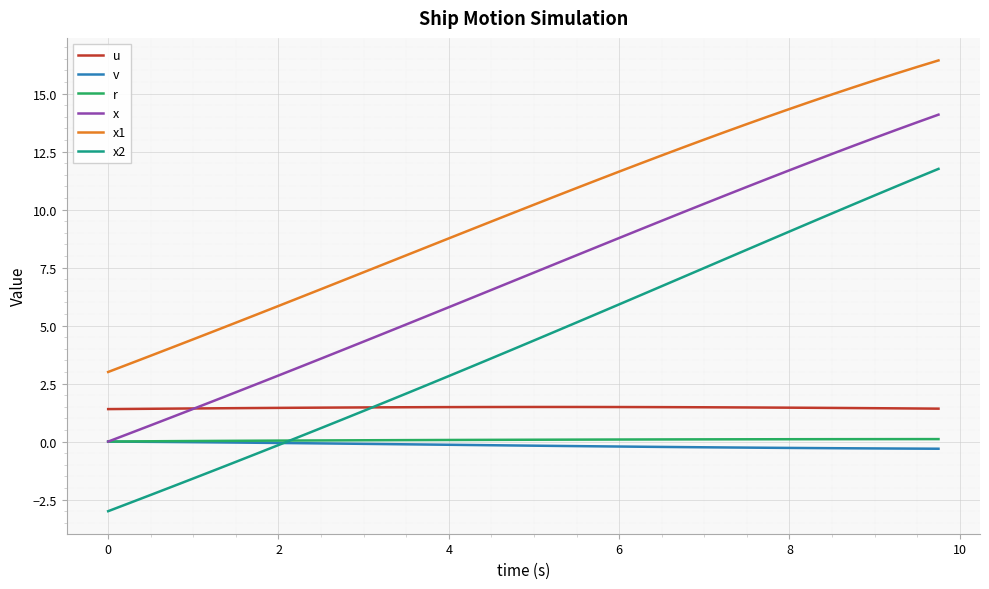

Which series has the largest total across all categories?

x1